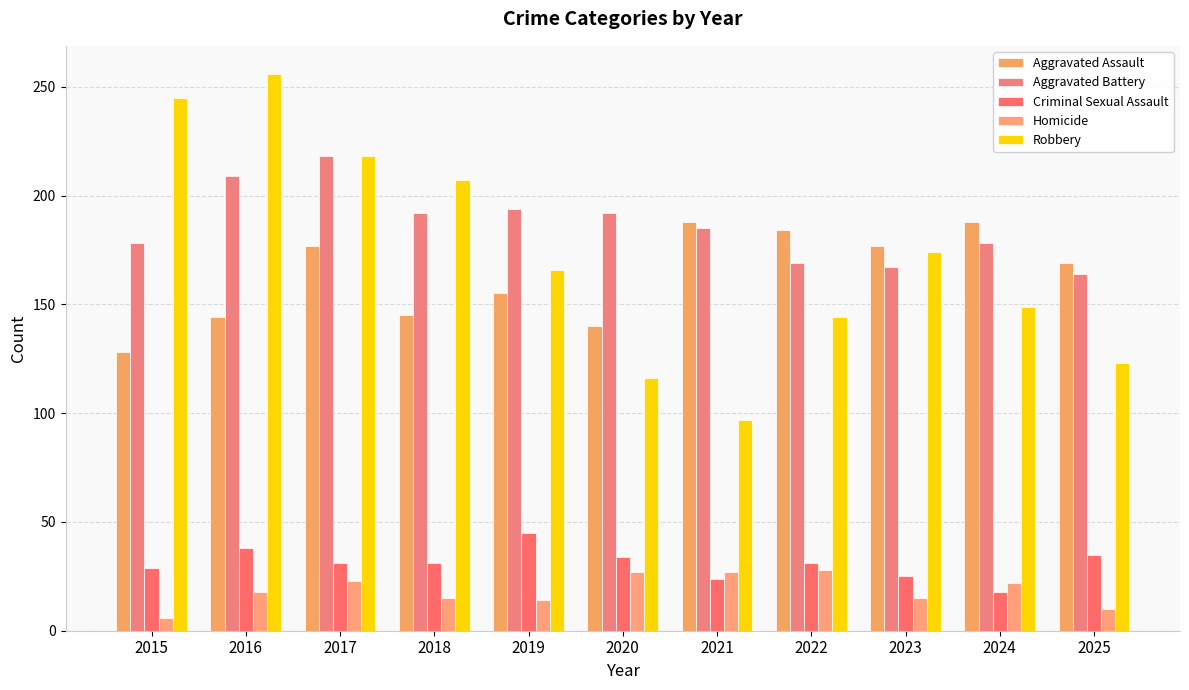

What is the maximum value for Aggravated Battery?

218